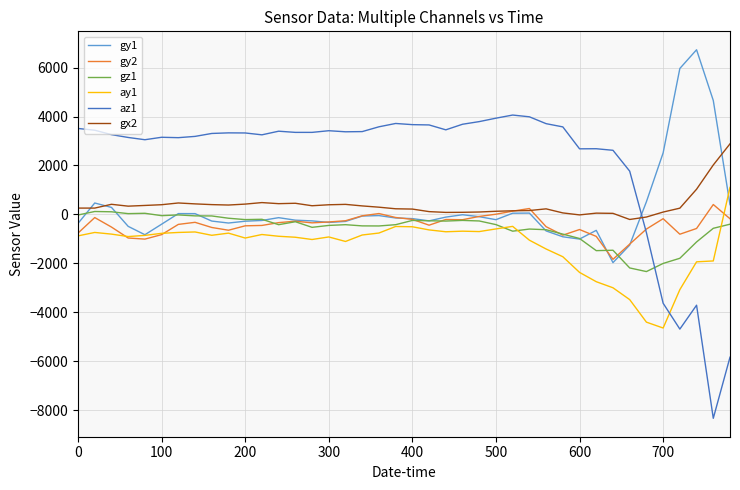

Which series has the widest spread of values?

az1